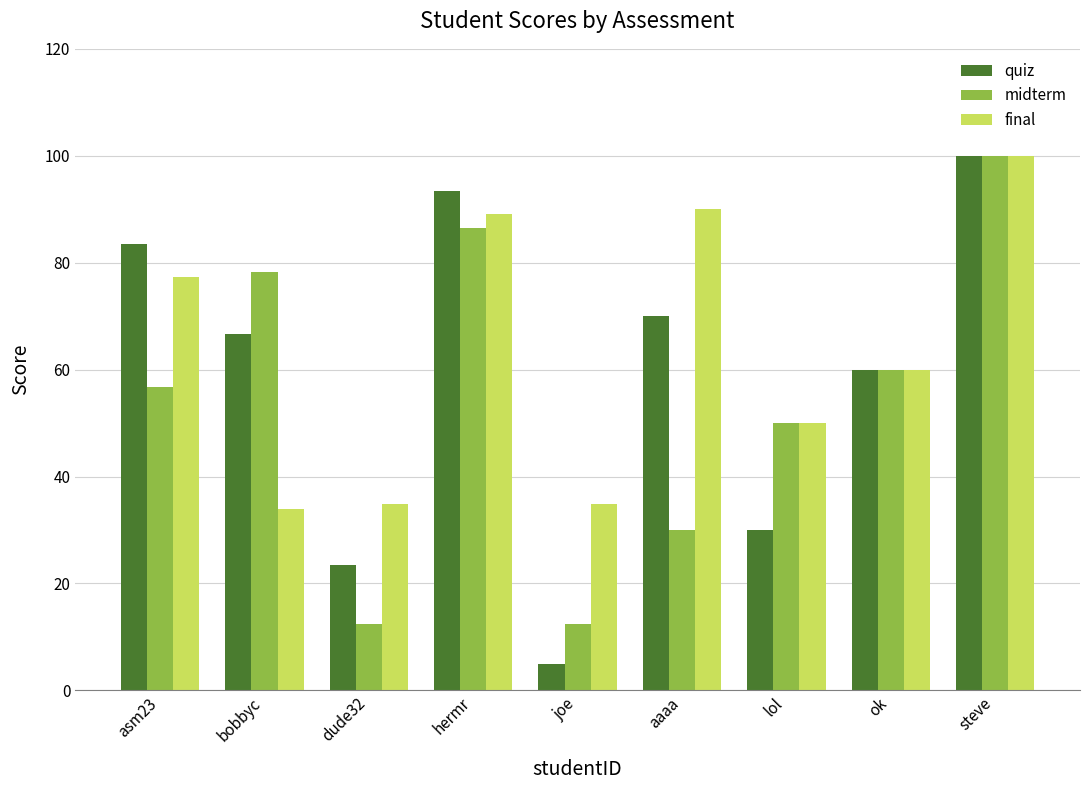

What are all the series names shown in the legend?

quiz, midterm, final